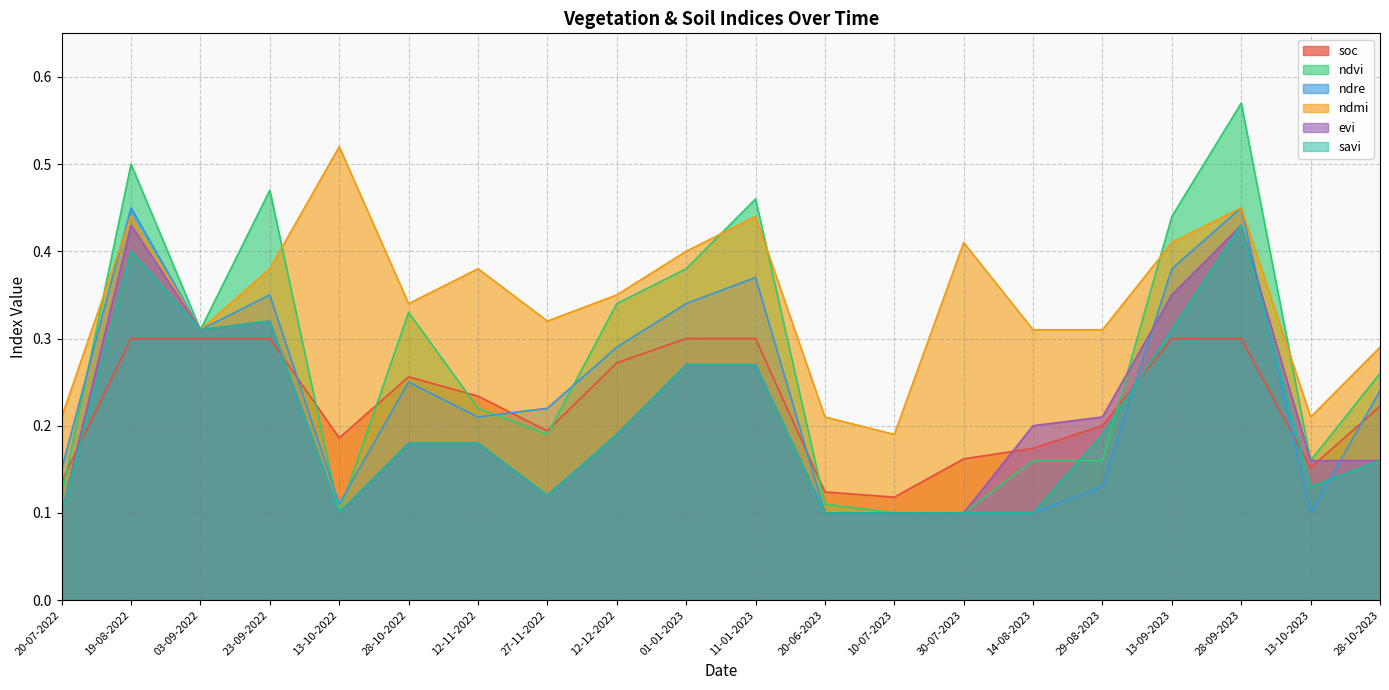

Which series ends up on top after the final intersection of soc and evi?

soc